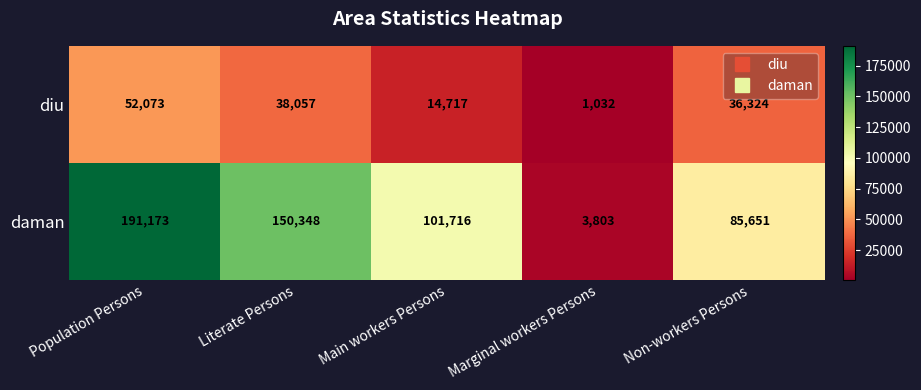

What is the sum of all diu values?

142203